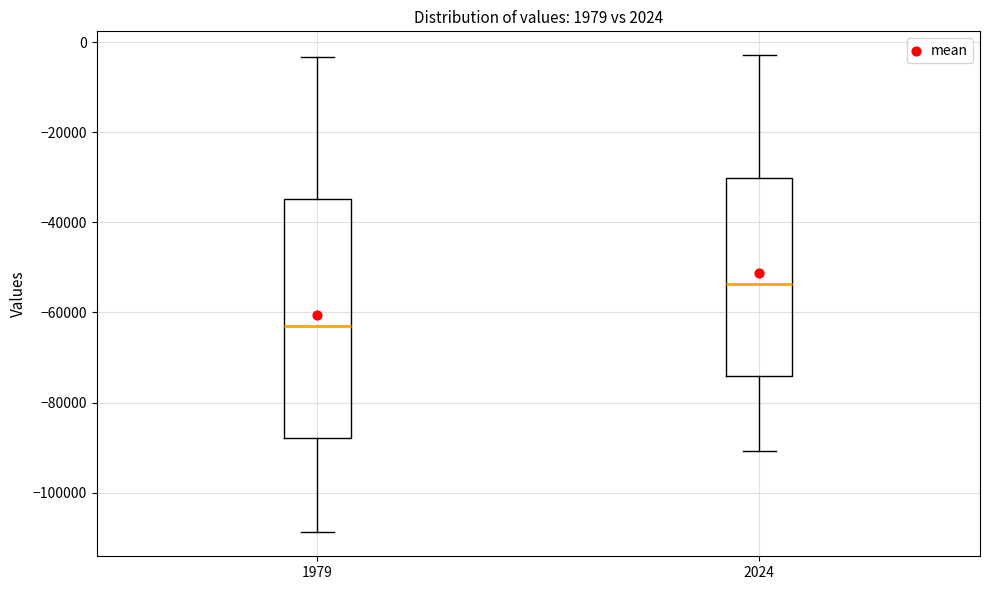

Comparing the boxes themselves (not the whiskers), which one is the tallest?

1979